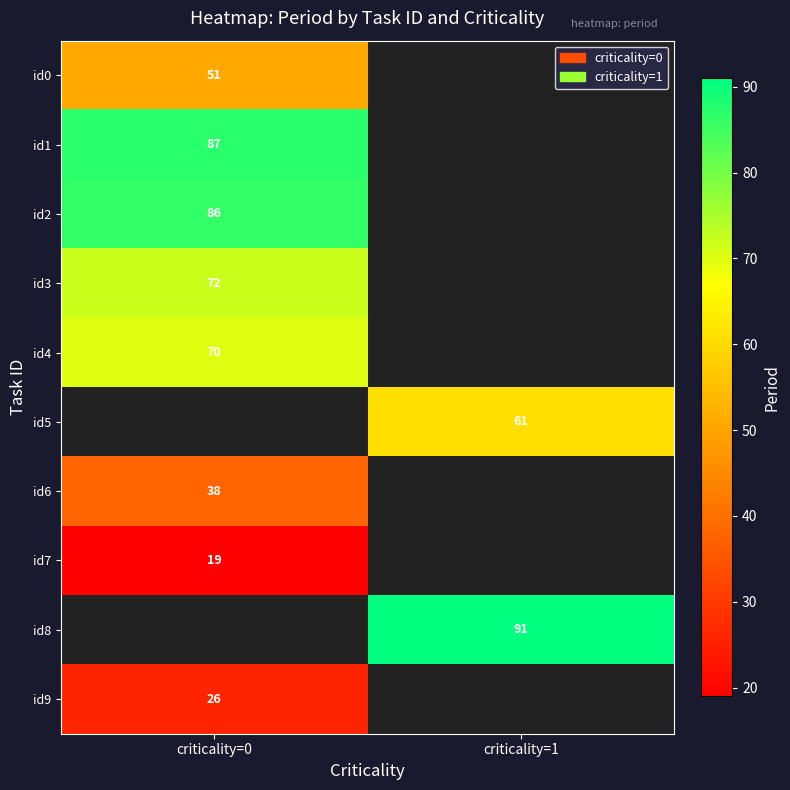

The value of id7 at criticality=0 is 11. True or false?

False